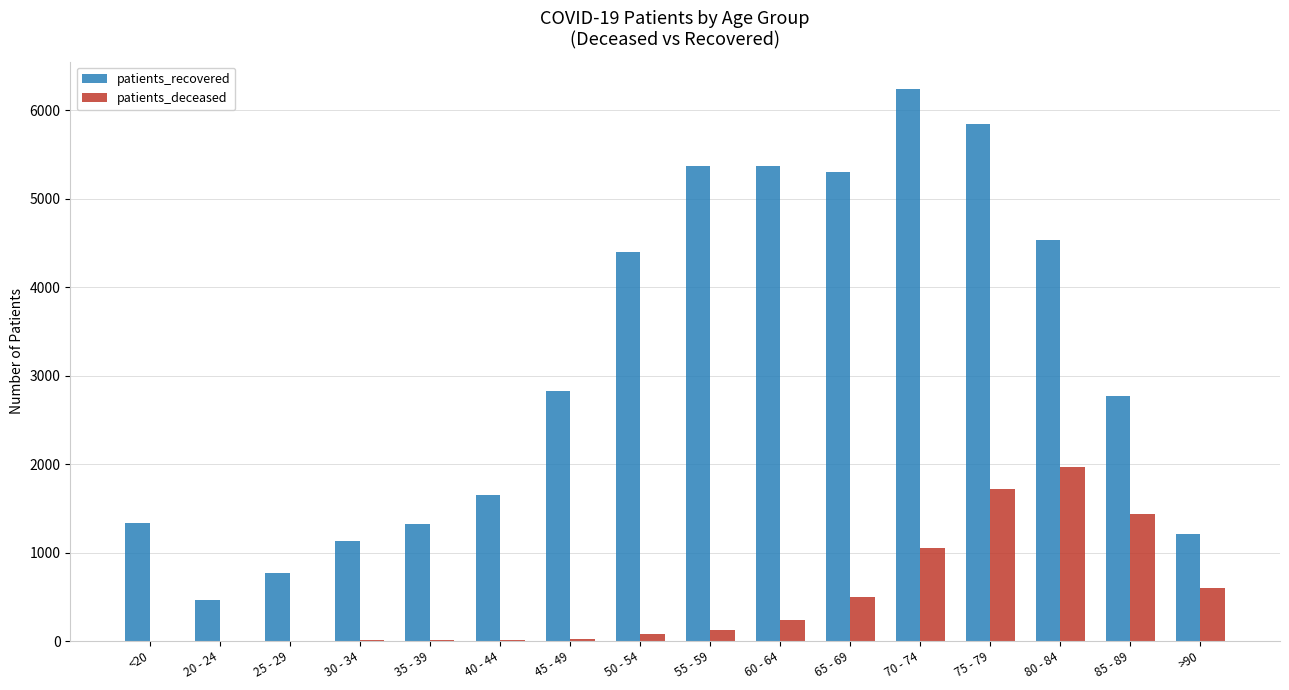

Is the value of patients_deceased at 30 - 34 greater than the value of patients_recovered at 25 - 29?

No